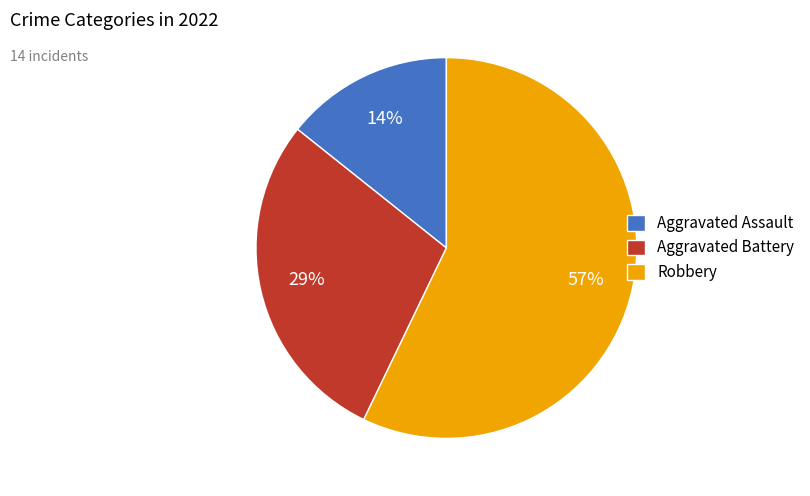

Rank the categories by value from lowest to highest.

Aggravated Assault, Aggravated Battery, Robbery